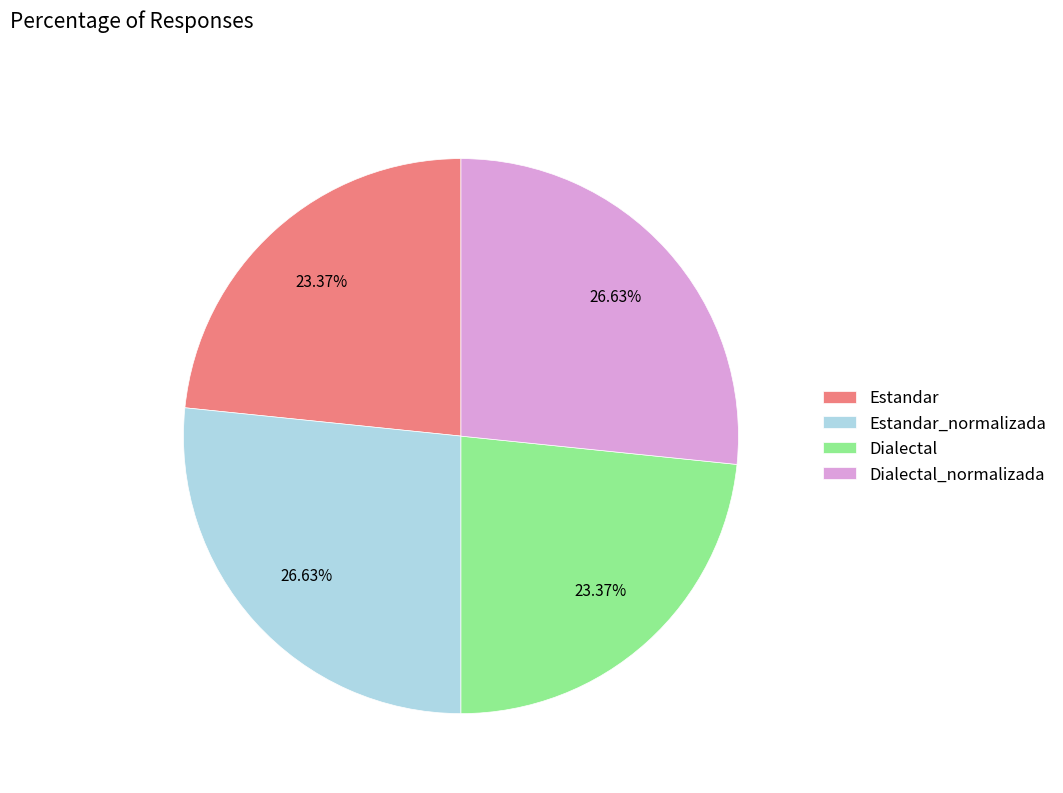

How many segments does this pie chart have?

4